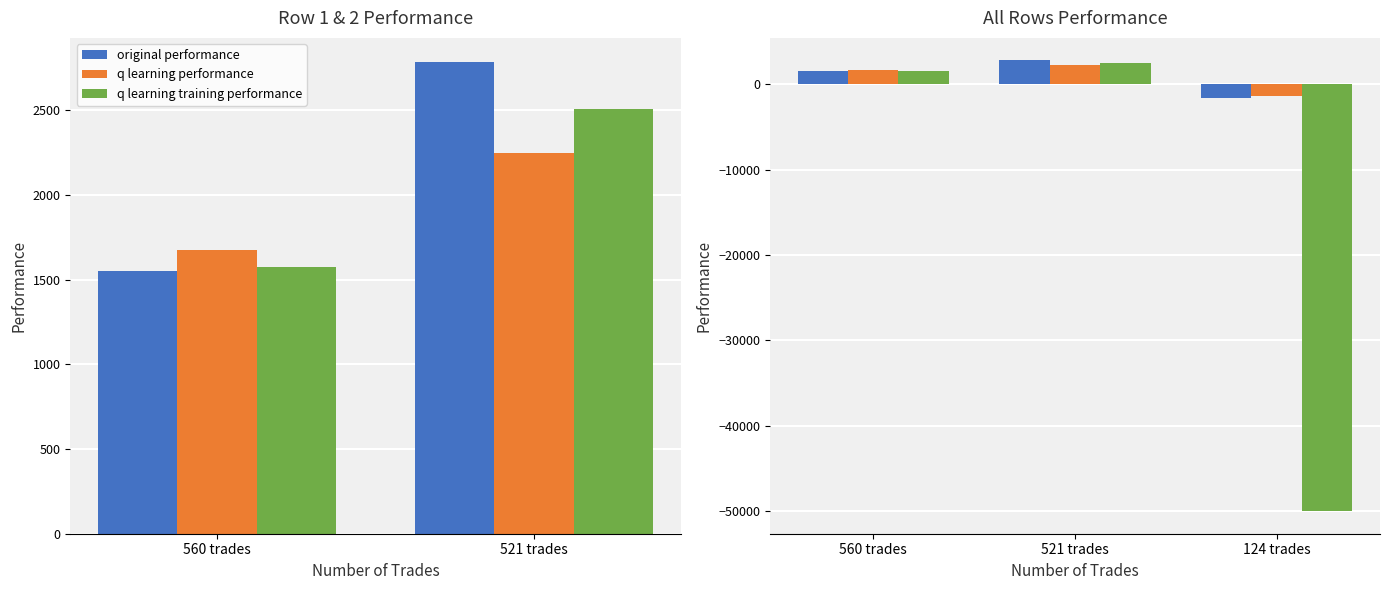

How many groups of bars are there?

3